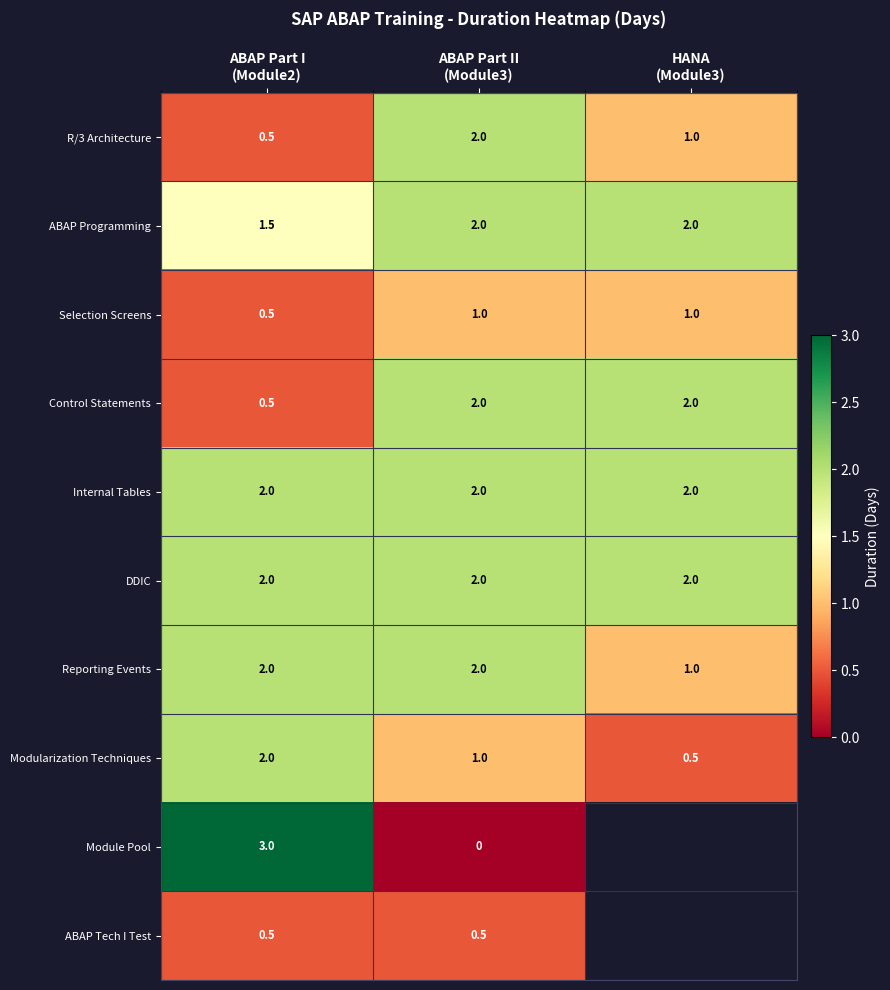

How many Reporting Events values are between 1 and 2?

3